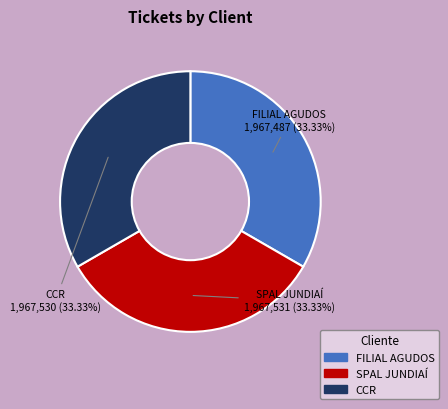

Does FILIAL AGUDOS represent more than half of the total?

No